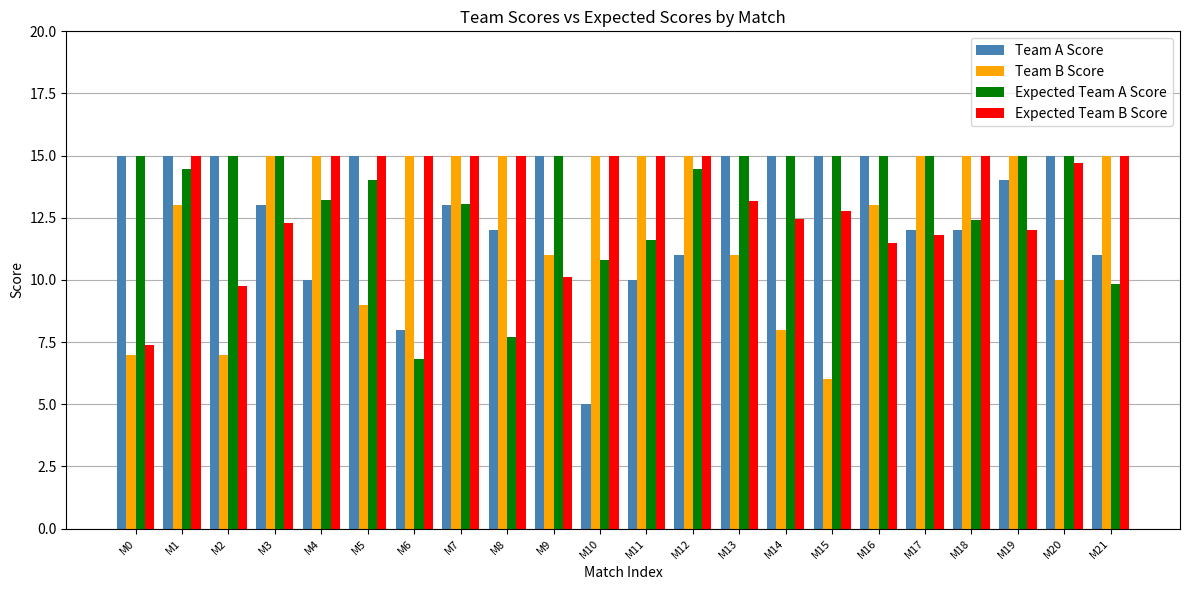

Reading left to right, transcribe all the data shown in this chart.

Team A Score: M0=15.0	M1=15.0	M2=15.0	M3=13.0	M4=10.0	M5=15.0	M6=8.0	M7=13.0	M8=12.0	M9=15.0	M10=5.0	M11=10.0	M12=11.0	M13=15.0	M14=15.0	M15=15.0	M16=15.0	M17=12.0	M18=12.0	M19=14.0	M20=15.0	M21=11.0
Team B Score: M0=7.0	M1=13.0	M2=7.0	M3=15.0	M4=15.0	M5=9.0	M6=15.0	M7=15.0	M8=15.0	M9=11.0	M10=15.0	M11=15.0	M12=15.0	M13=11.0	M14=8.0	M15=6.0	M16=13.0	M17=15.0	M18=15.0	M19=15.0	M20=10.0	M21=15.0
Expected Team A Score: M0=15.0	M1=14.5	M2=15.0	M3=15.0	M4=13.2	M5=14.0	M6=6.8	M7=13.1	M8=7.7	M9=15.0	M10=10.8	M11=11.6	M12=14.5	M13=15.0	M14=15.0	M15=15.0	M16=15.0	M17=15.0	M18=12.4	M19=15.0	M20=15.0	M21=9.8
Expected Team B Score: M0=7.4	M1=15.0	M2=9.7	M3=12.3	M4=15.0	M5=15.0	M6=15.0	M7=15.0	M8=15.0	M9=10.1	M10=15.0	M11=15.0	M12=15.0	M13=13.2	M14=12.5	M15=12.8	M16=11.5	M17=11.8	M18=15.0	M19=12.0	M20=14.7	M21=15.0